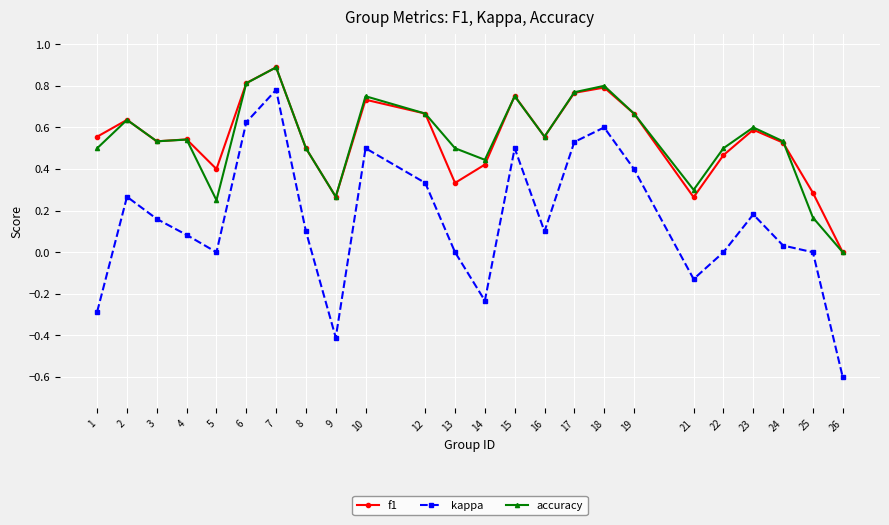

At which category is the sum across all series the highest?

7